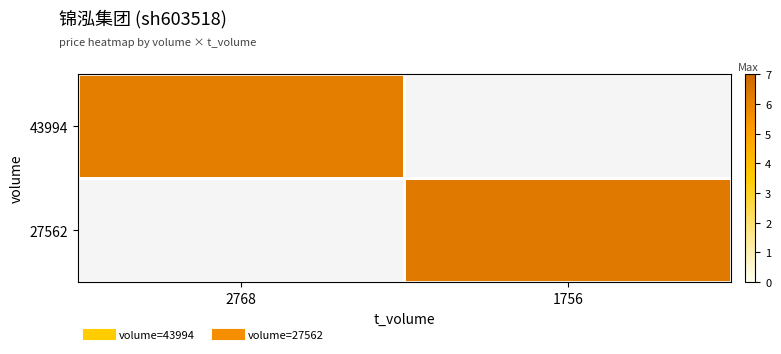

Which has a higher value, 2768 or 1756?

2768